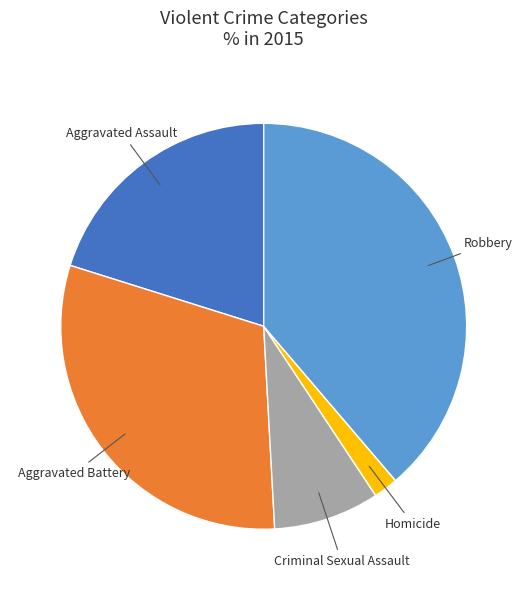

Does any single category account for the majority?

No